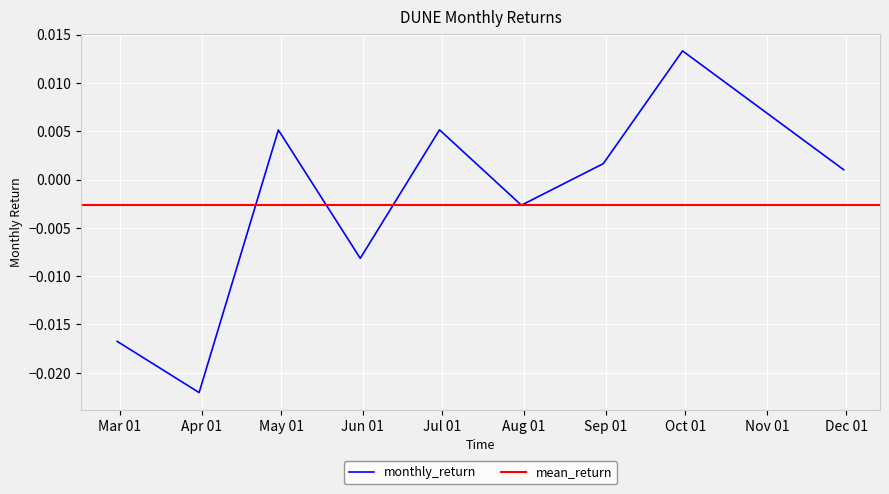

How many interior local peaks (higher than both neighbors) does the data have?

3